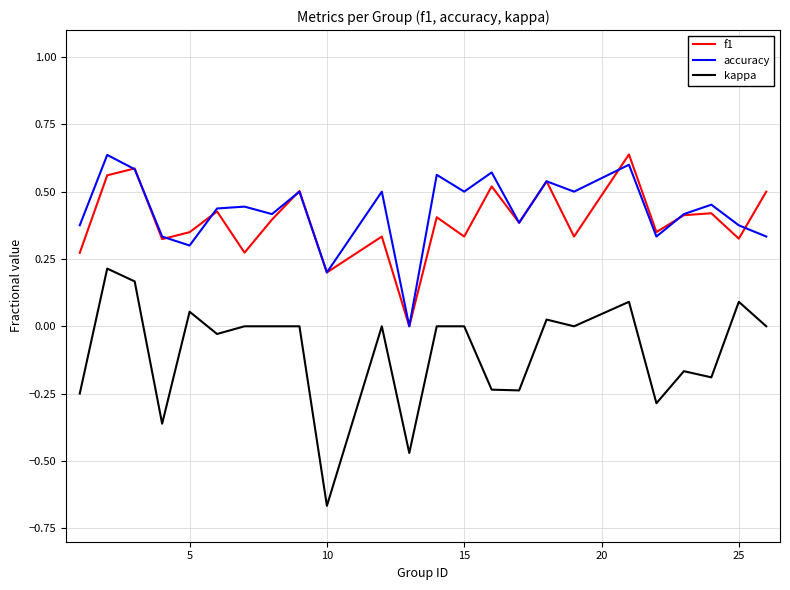

Which series has the widest spread of values?

kappa